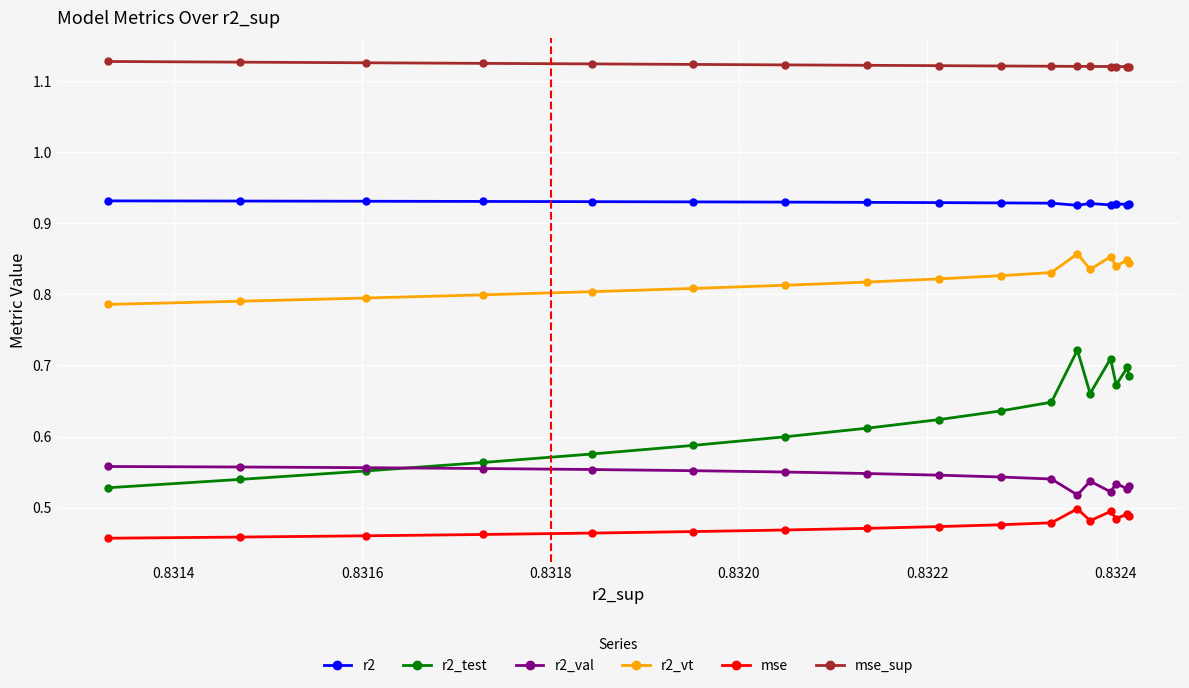

Which series has the largest range (max minus min)?

r2_test